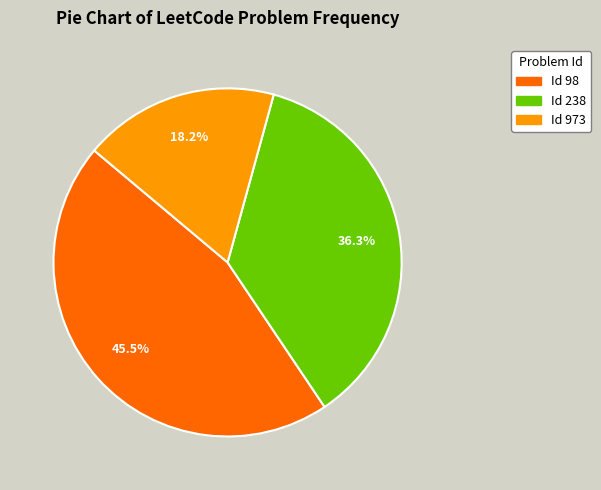

How many slices are in this pie chart?

3